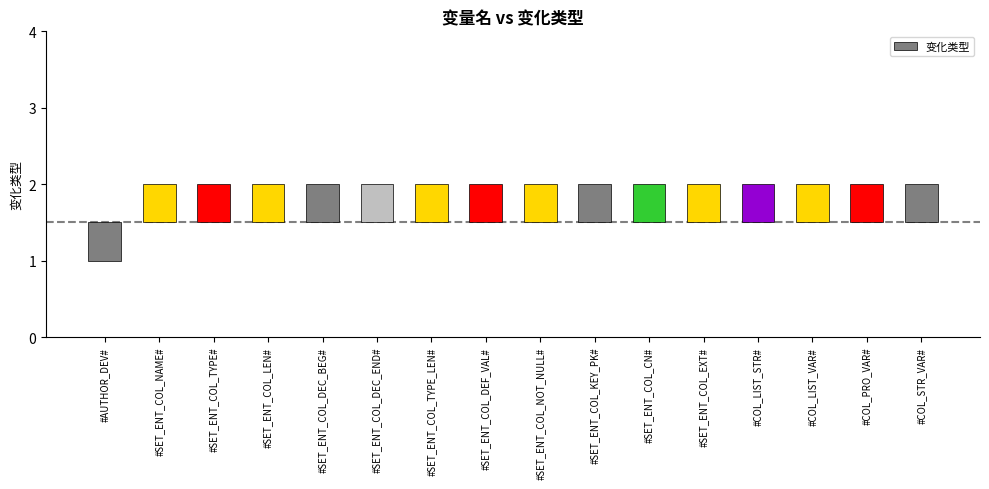

Are the bars grouped side by side (vs. stacked)?

No